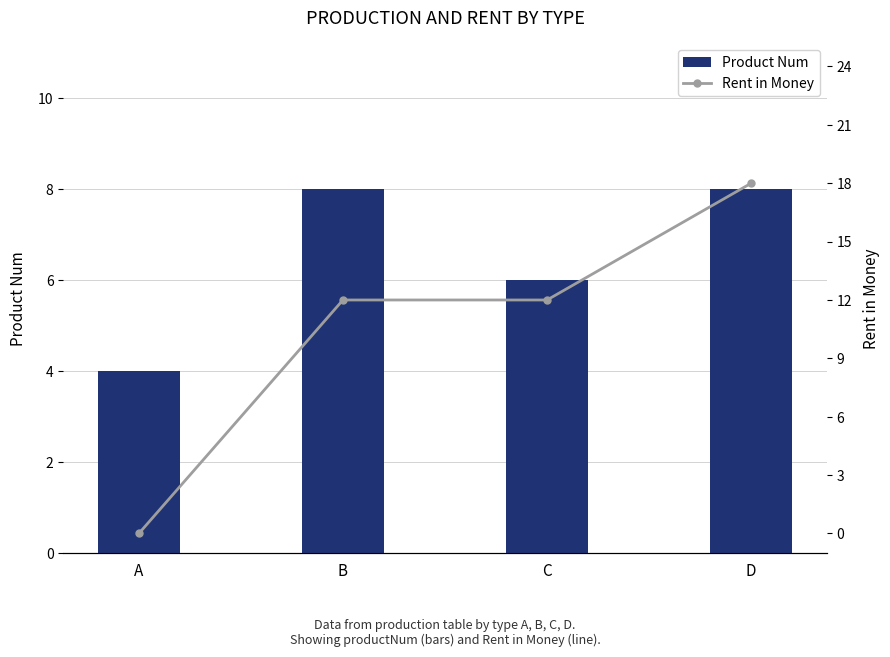

What is the value of the Rent in Money bar at the 2nd from the left?

12